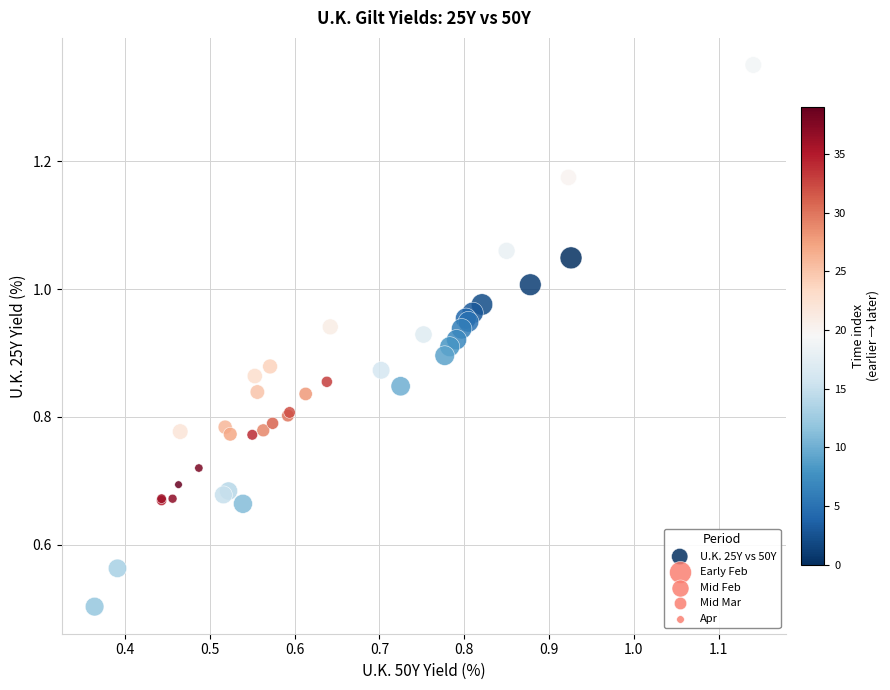

What Y value in the scatter plot is closest to 0?

0.5